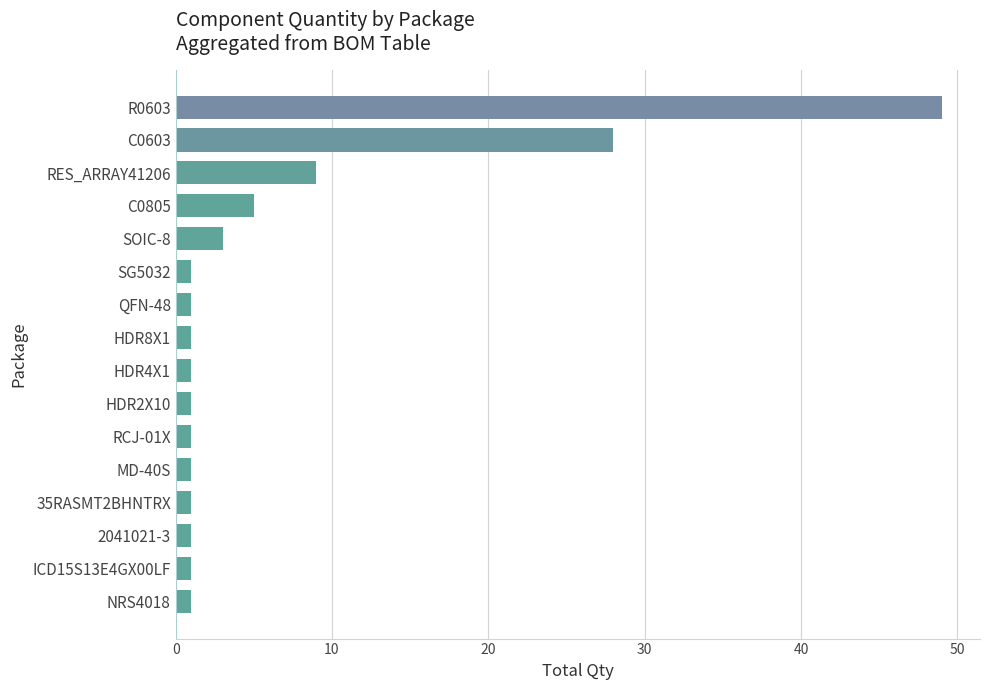

Reading bottom to top, list all the values displayed in this chart.

1	1	1	1	1	1	1	1	1	1	1	3	5	9	28	49